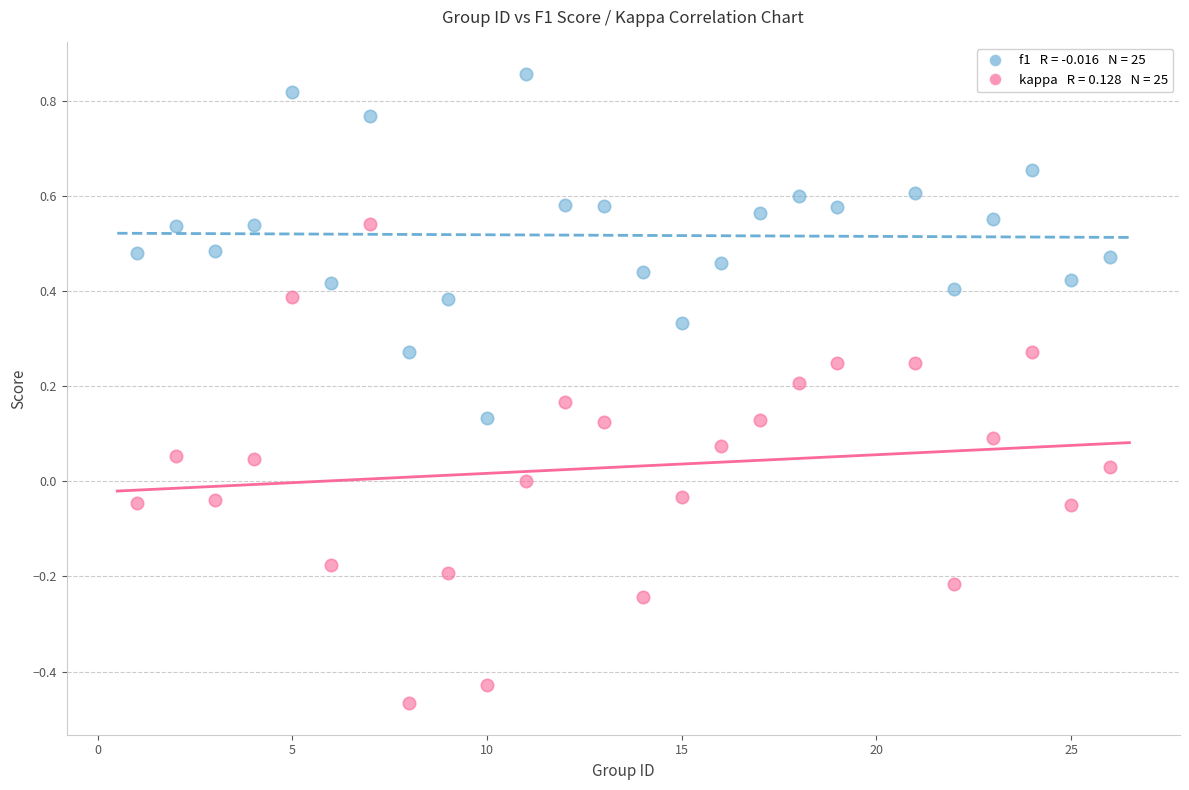

Across all data points, what is the range of X values (max minus min)?

25.0